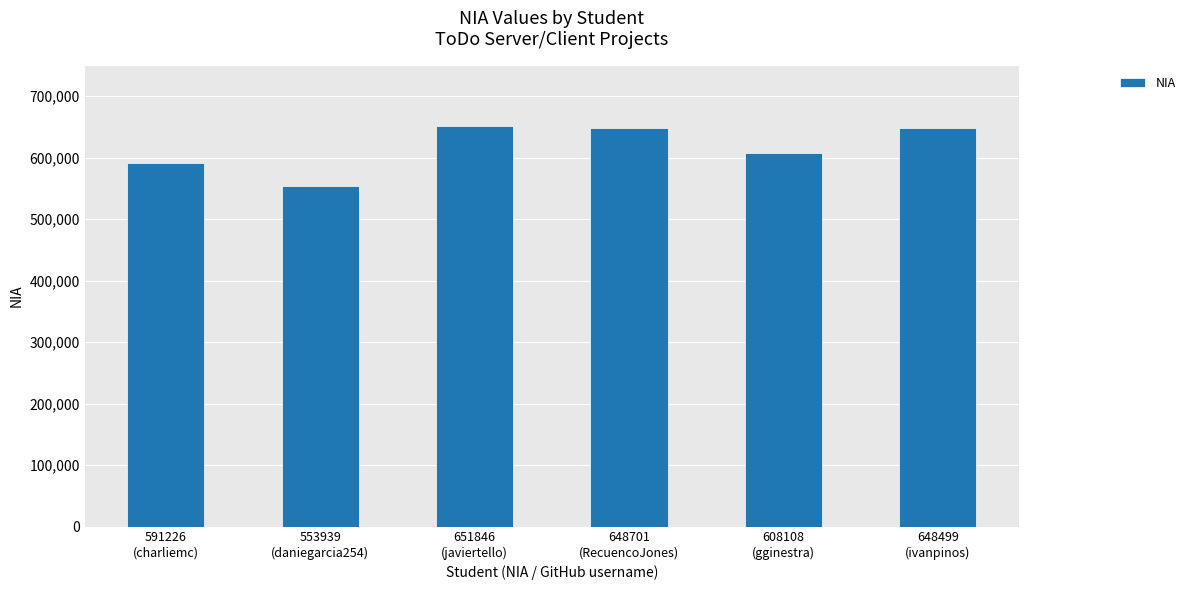

What is the difference between the maximum and minimum values?

97907